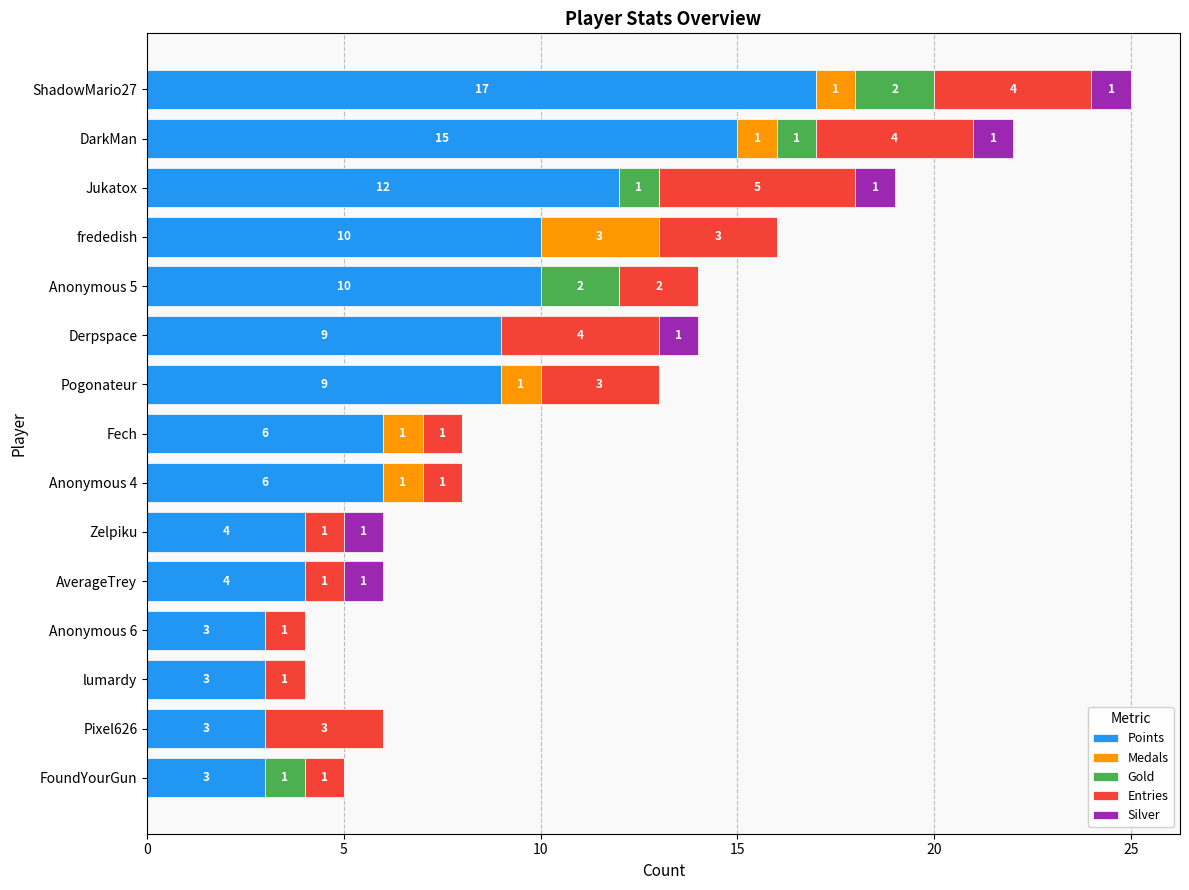

Is it true that Points equals 2 at Pixel626?

False